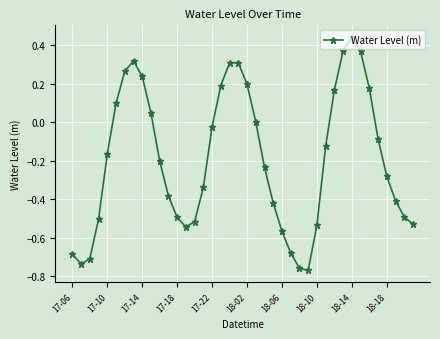

How many interior local peaks (higher than both neighbors) does the data have?

3